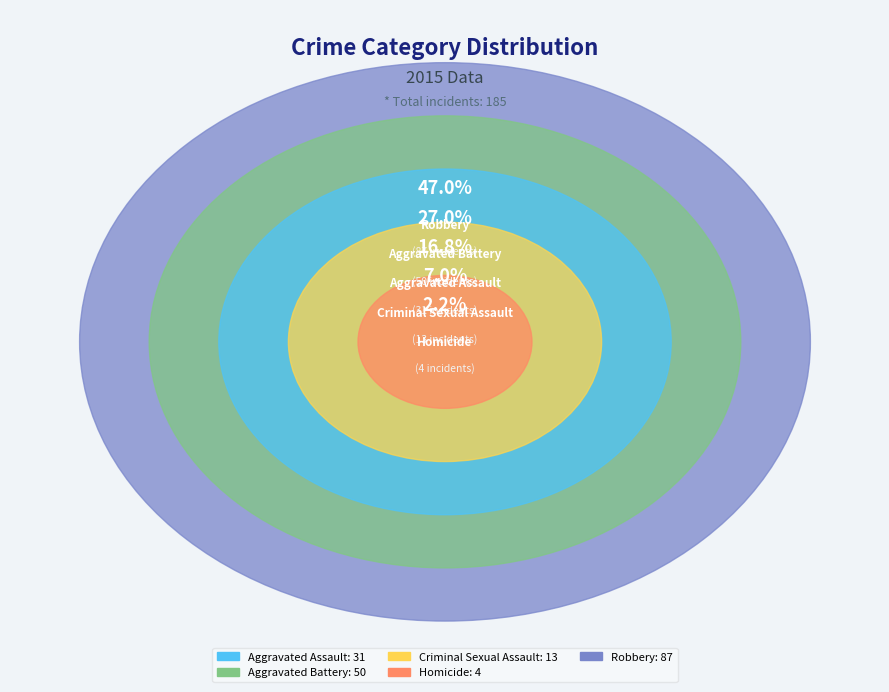

Rank the categories by value from highest to lowest.

Robbery, Aggravated Battery, Aggravated Assault, Criminal Sexual Assault, Homicide